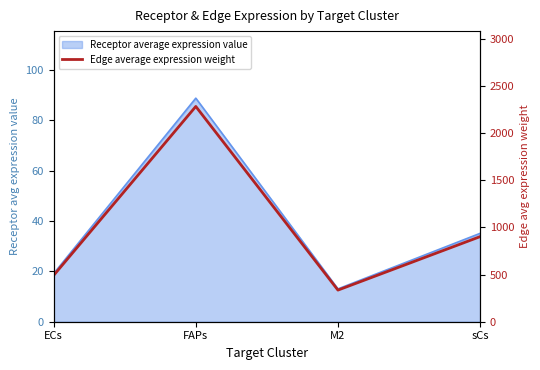

At which label is the value closest to 1307?

sCs